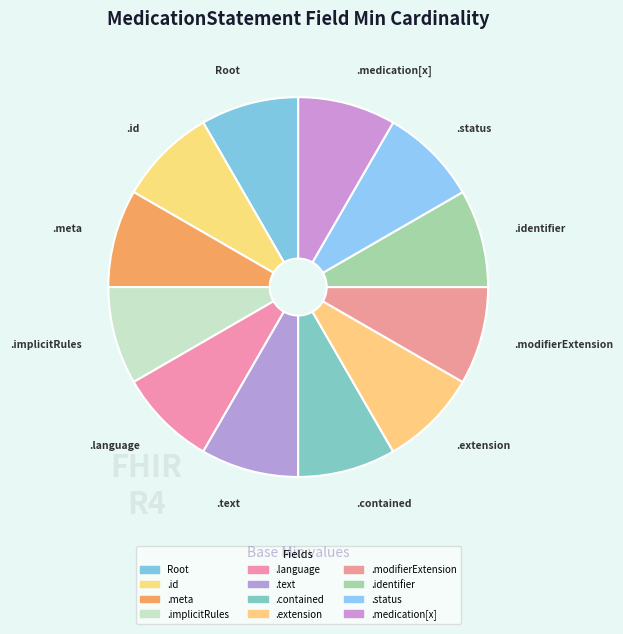

Is it true that .medication[x] is 19% of the pie?

False